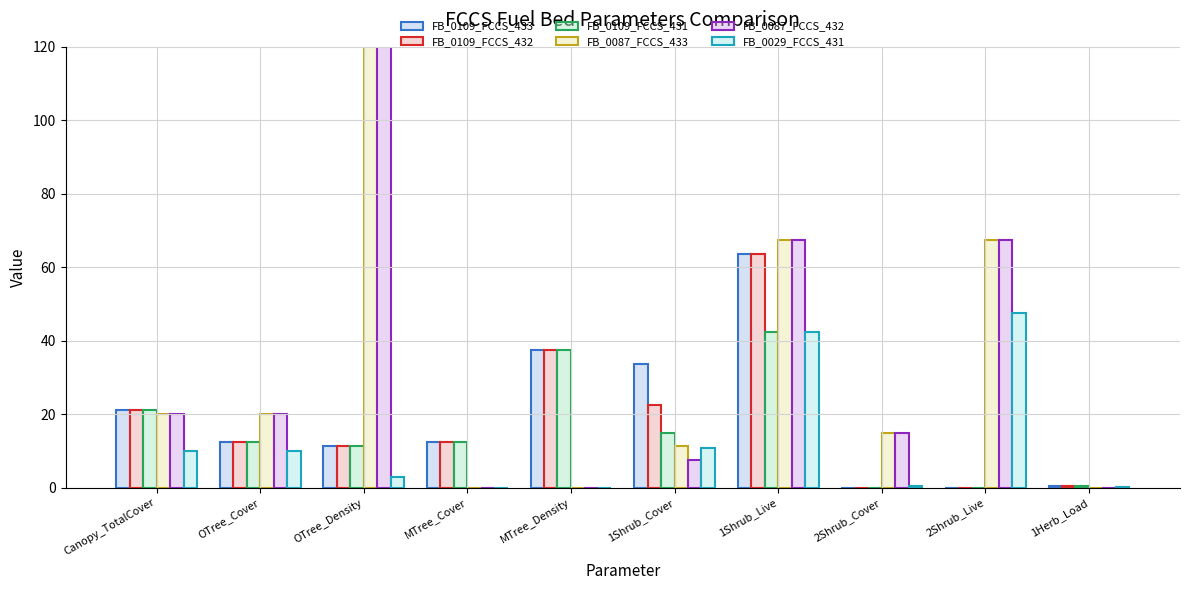

How many groups of bars are there?

10